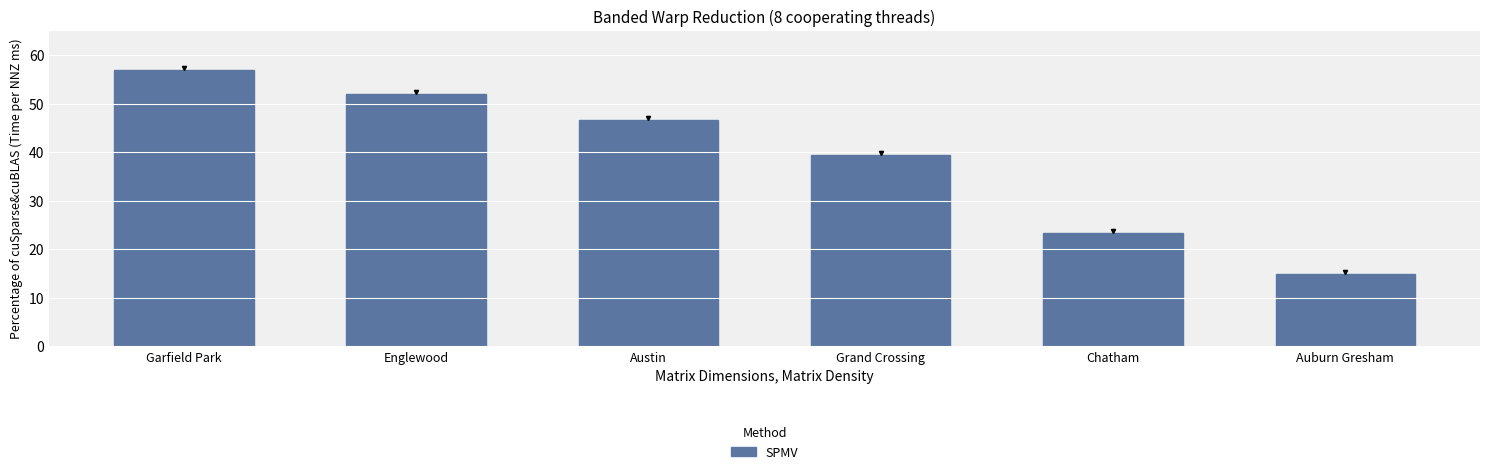

Rank the categories by value from highest to lowest.

Garfield Park, Englewood, Austin, Grand Crossing, Chatham, Auburn Gresham